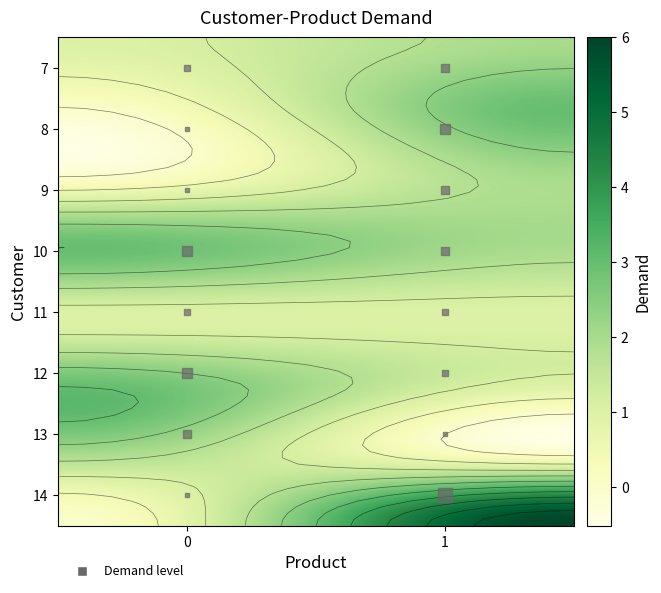

At 0, list the series in order from largest to smallest.

10, 12, 13, 7, 11, 8, 9, 14